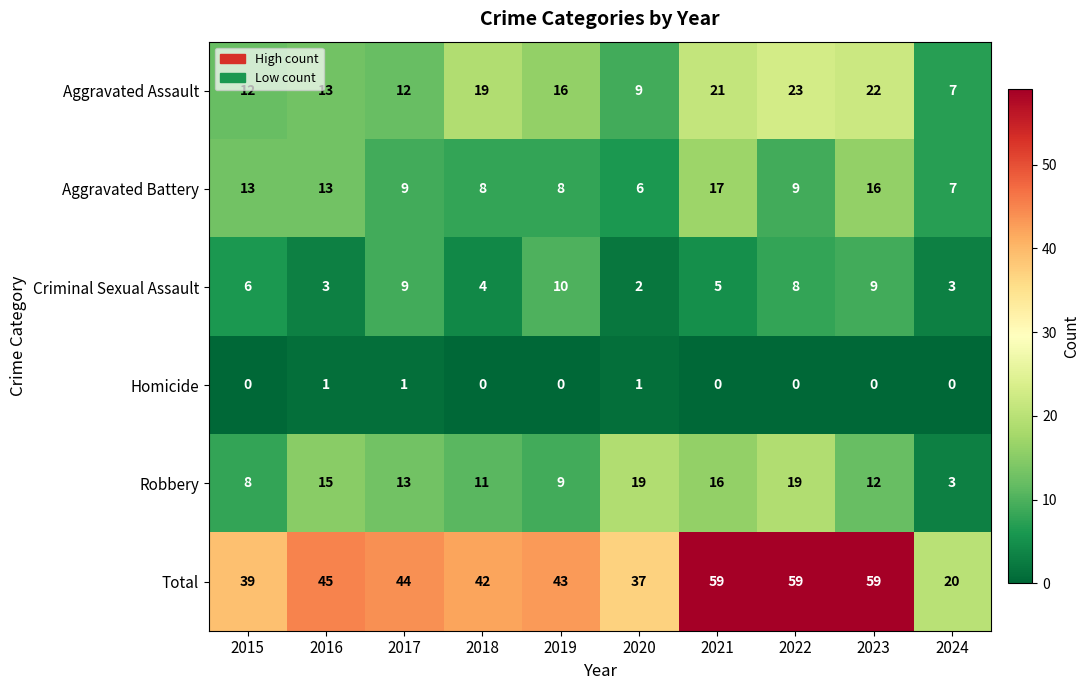

At which label does Robbery first exceed 13?

2016